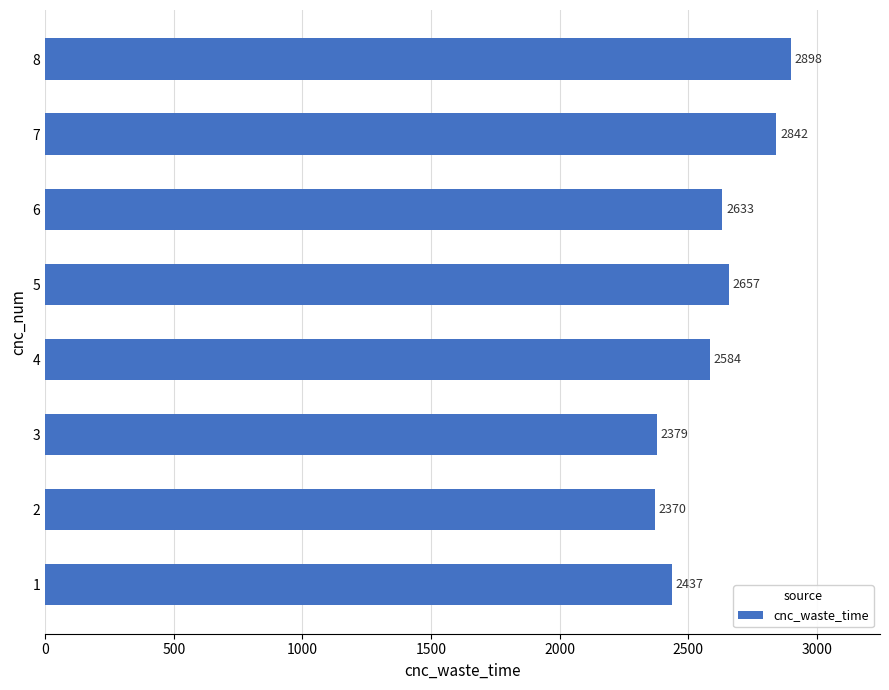

Reading bottom to top, extract all data points from this chart.

2437	2370	2379	2584	2657	2633	2842	2898